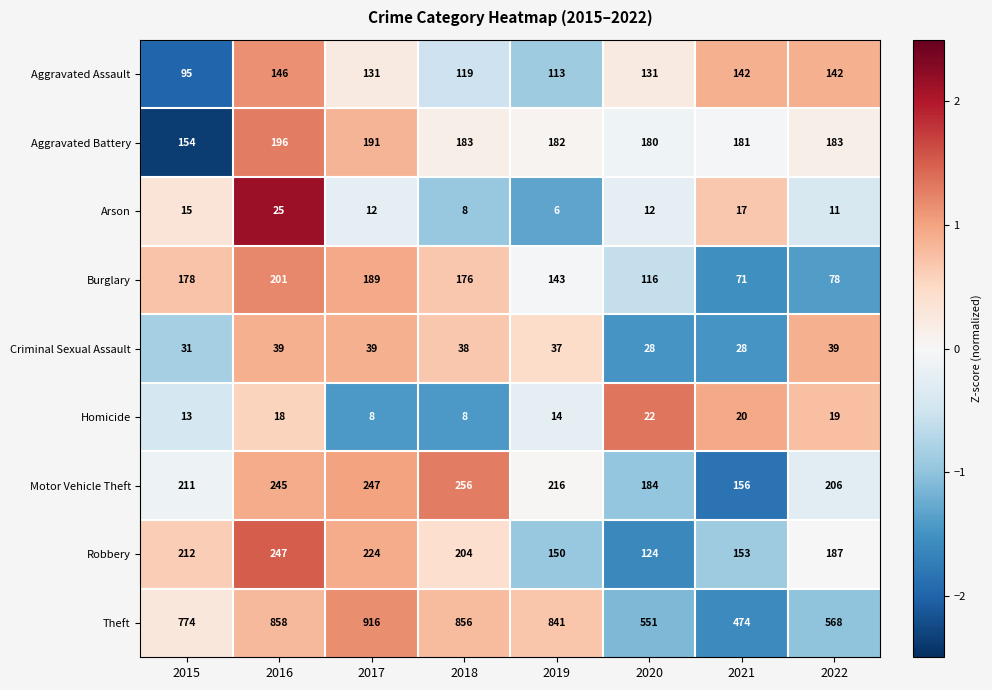

Is the value of Theft at 2021 greater than the value of Criminal Sexual Assault at 2020?

Yes